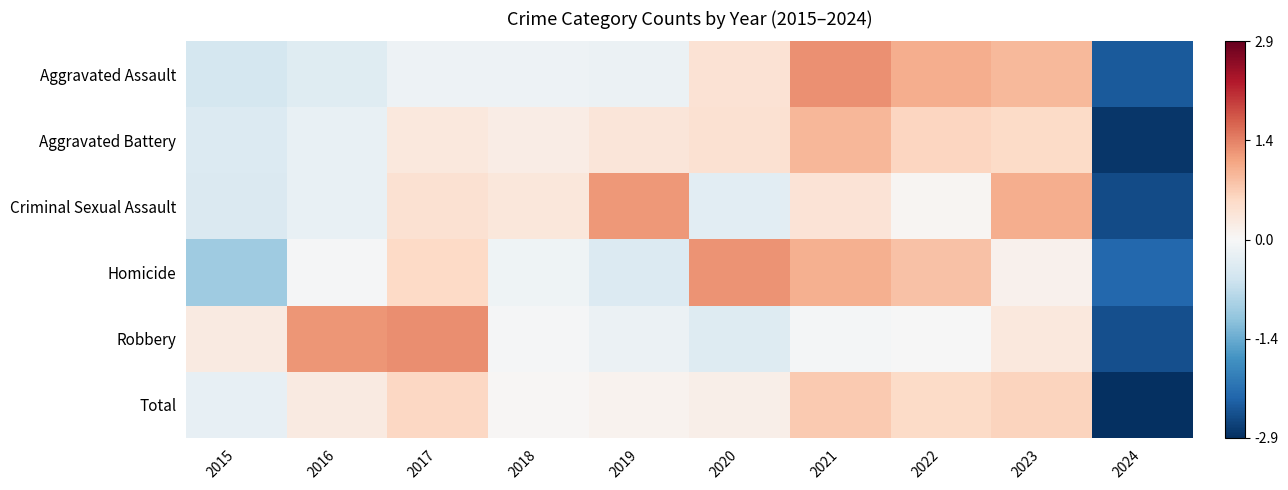

Count the number of categories in the chart.

10